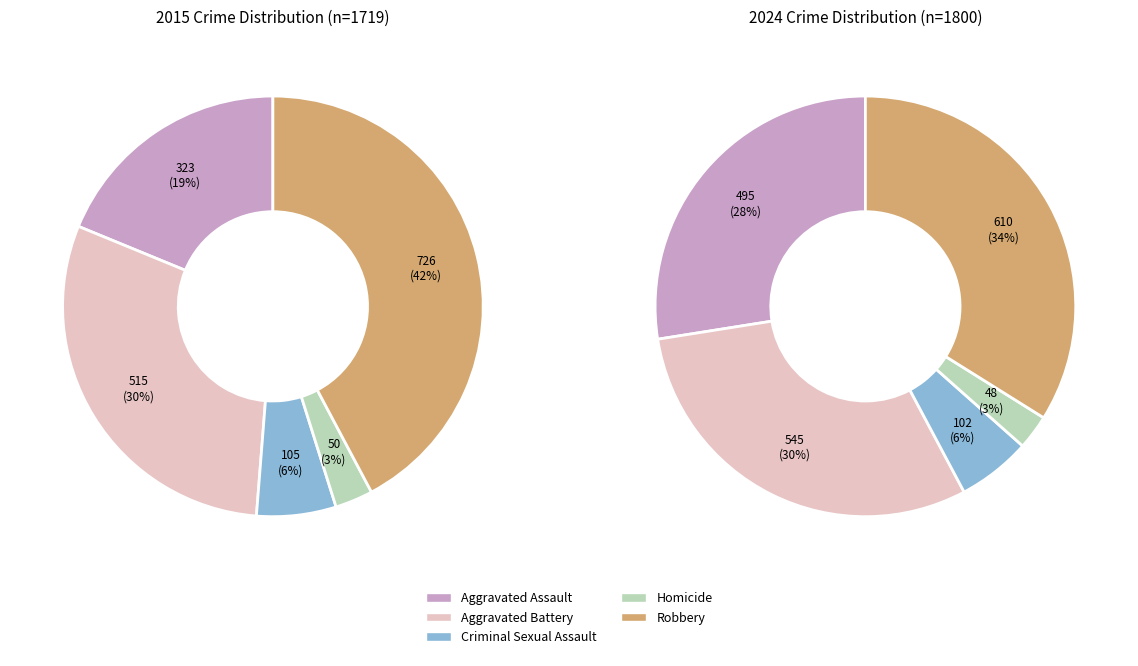

Does values_2024 represent more than half of the total?

No